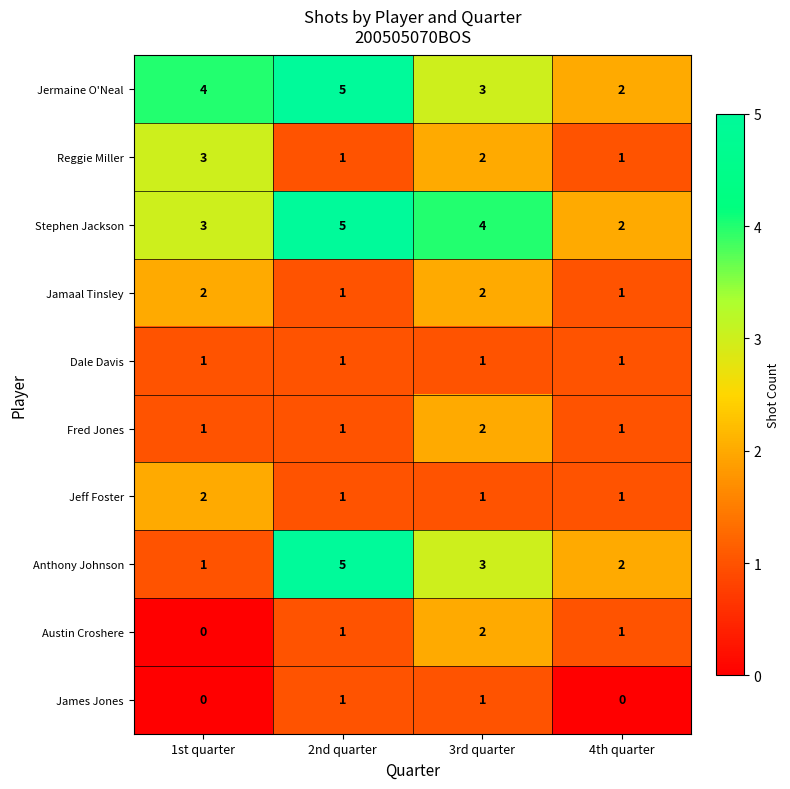

Which category has the highest value across all series?

2nd quarter